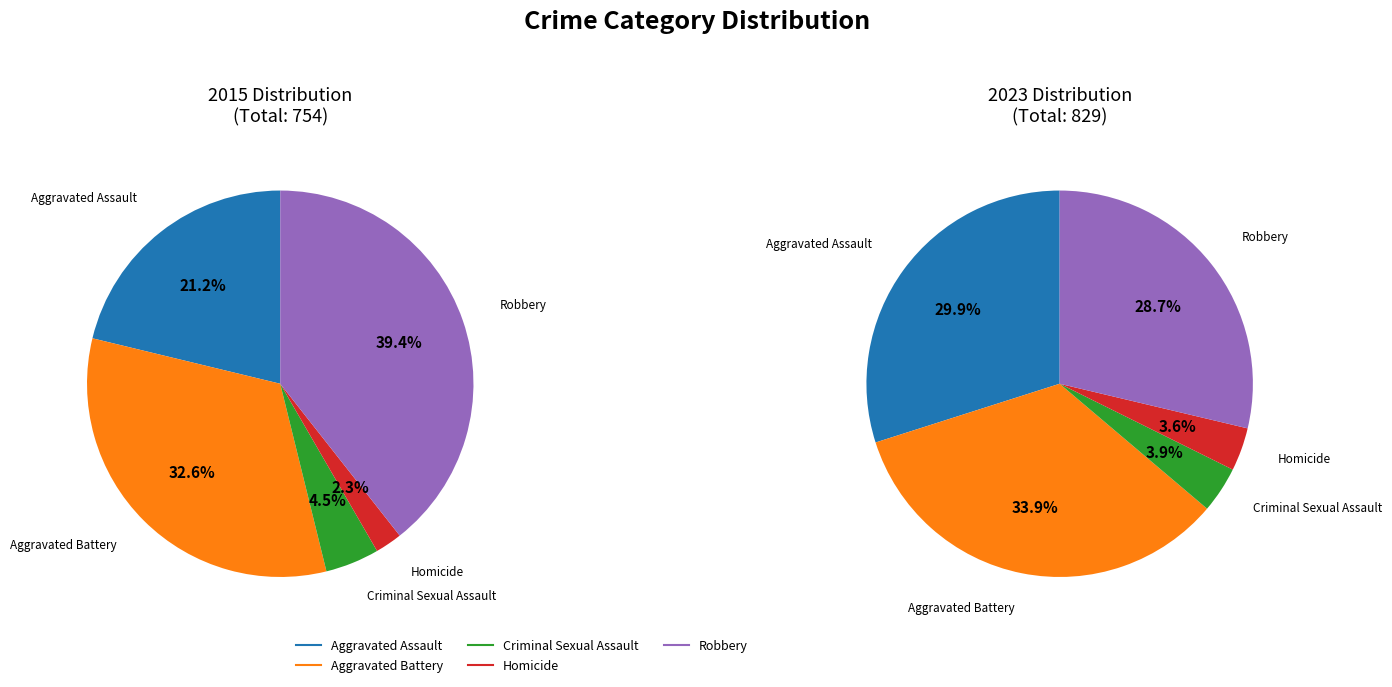

Which slice is the largest?

Robbery